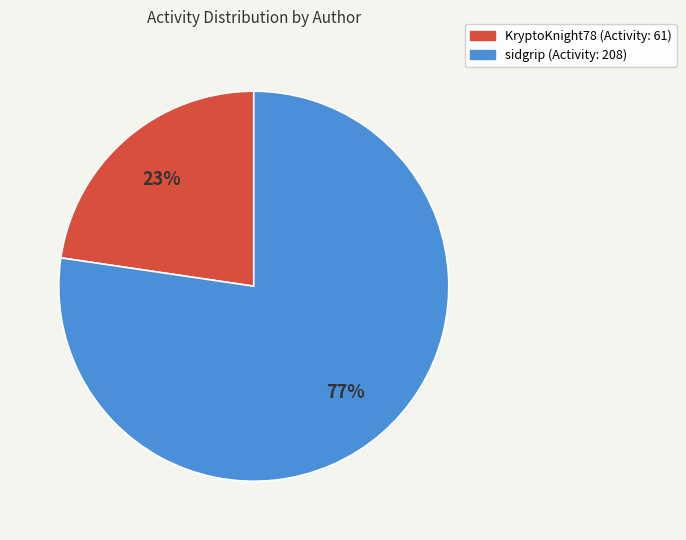

To the nearest percent, what is the average slice percentage?

50%